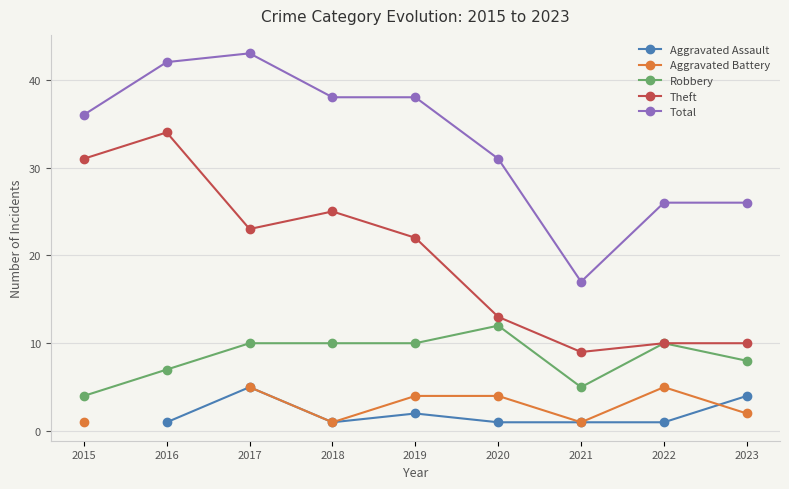

At which label does Aggravated Assault first exceed 1?

2017